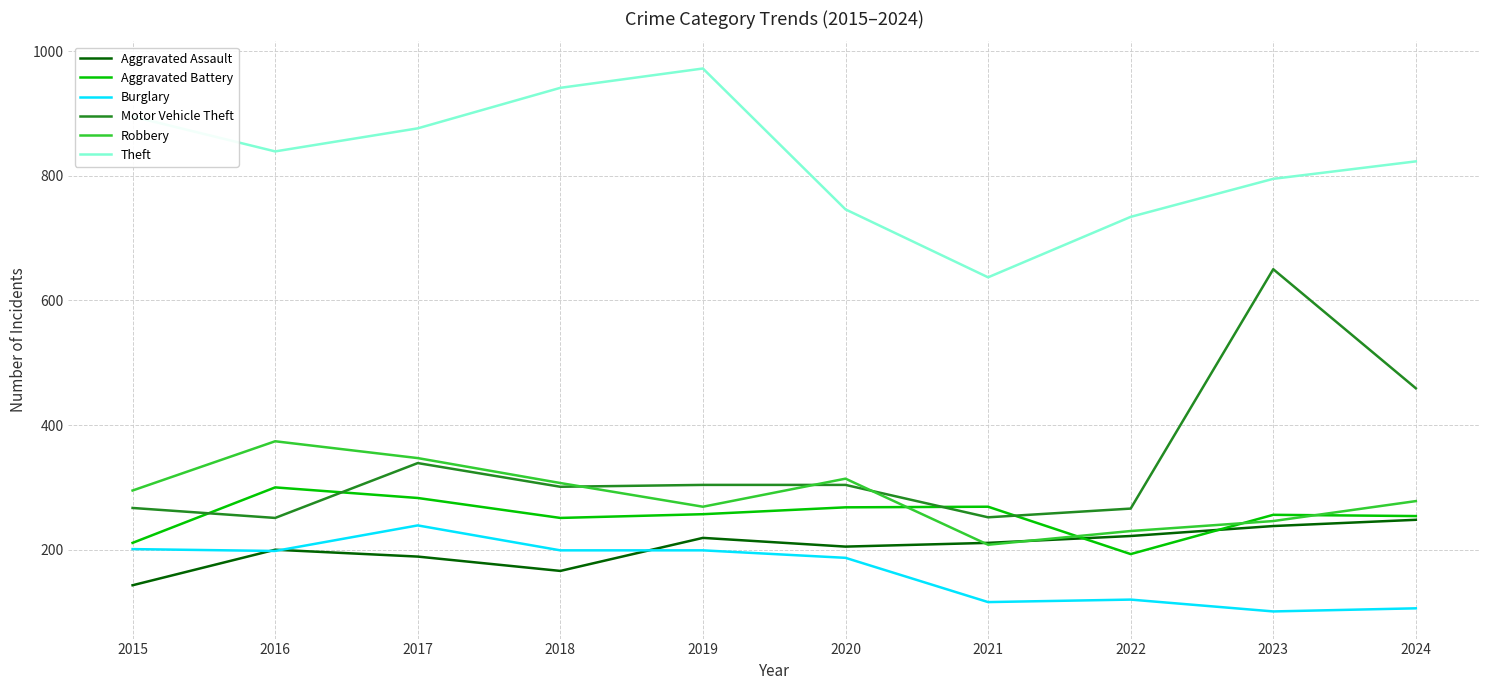

What is the sum of the Aggravated Battery values at 2018 and 2016?

551